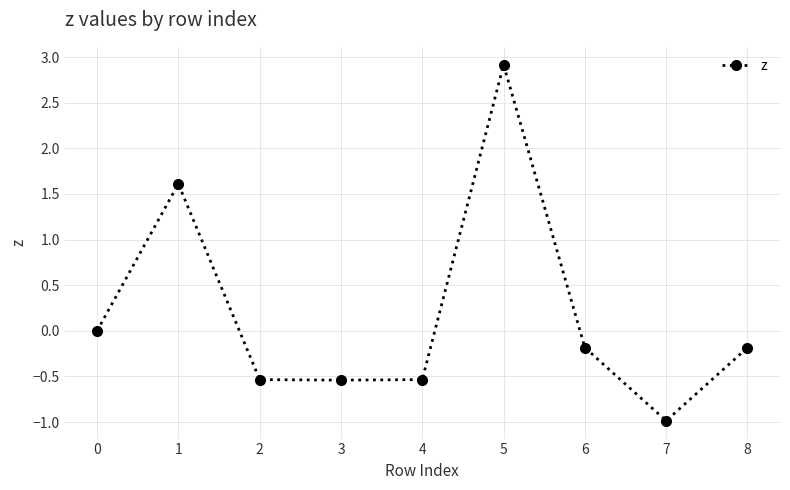

Reading left to right, extract all data points from this chart.

0.0	1.6	-0.5	-0.5	-0.5	2.9	-0.2	-1.0	-0.2